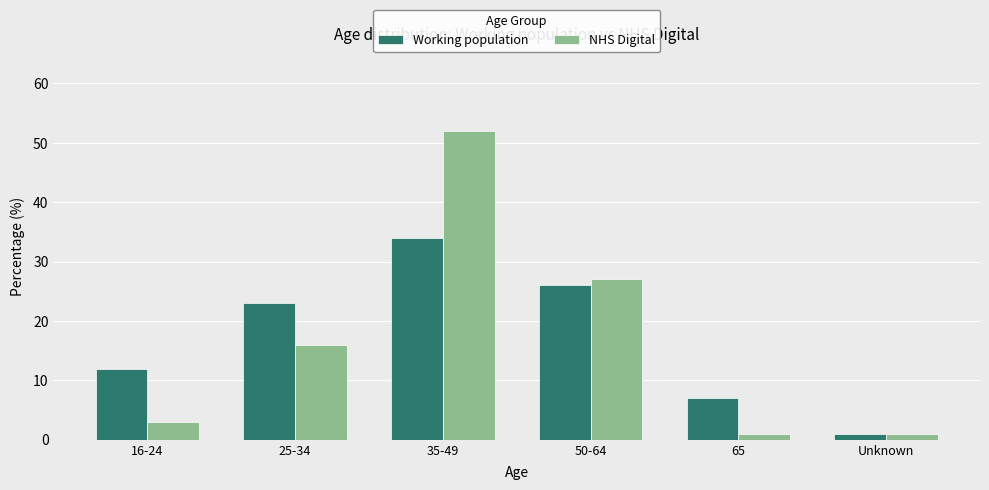

How many series are shown in this chart?

2